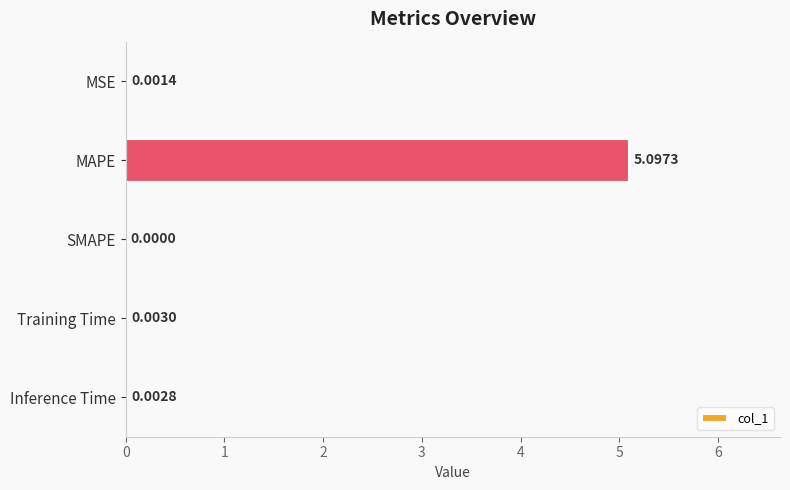

Which category has the highest value across all series?

MAPE